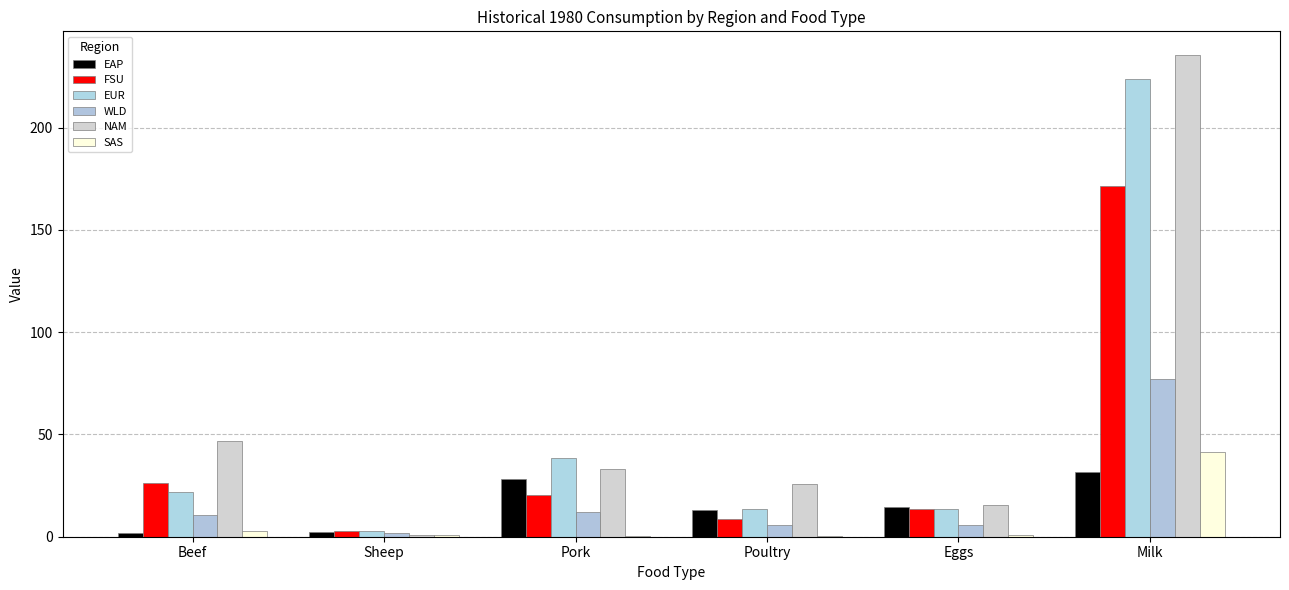

Reading left to right, what are all the values shown in this chart?

EAP: 1.9	2.2	28.0	13.0	14.4	31.6
FSU: 26.2	2.7	20.6	8.7	13.5	171.4
EUR: 21.8	3.0	38.5	13.4	13.5	224.0
WLD: 10.6	1.6	11.9	5.8	5.6	77.0
NAM: 46.6	0.7	33.1	26.0	15.3	235.3
SAS: 2.6	1.0	0.3	0.3	0.8	41.4